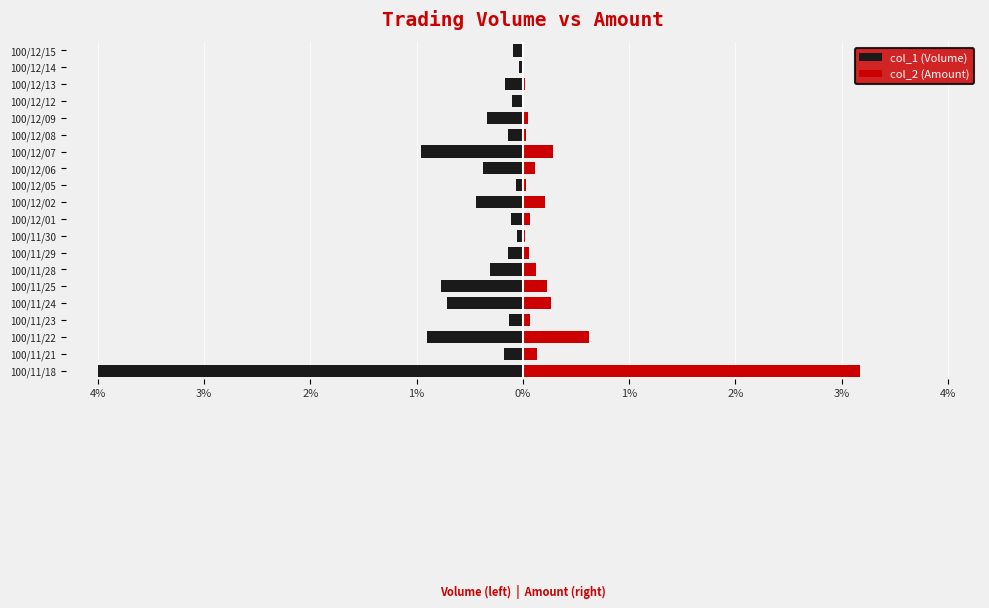

Which series has the largest range (max minus min)?

col_1 (Volume)